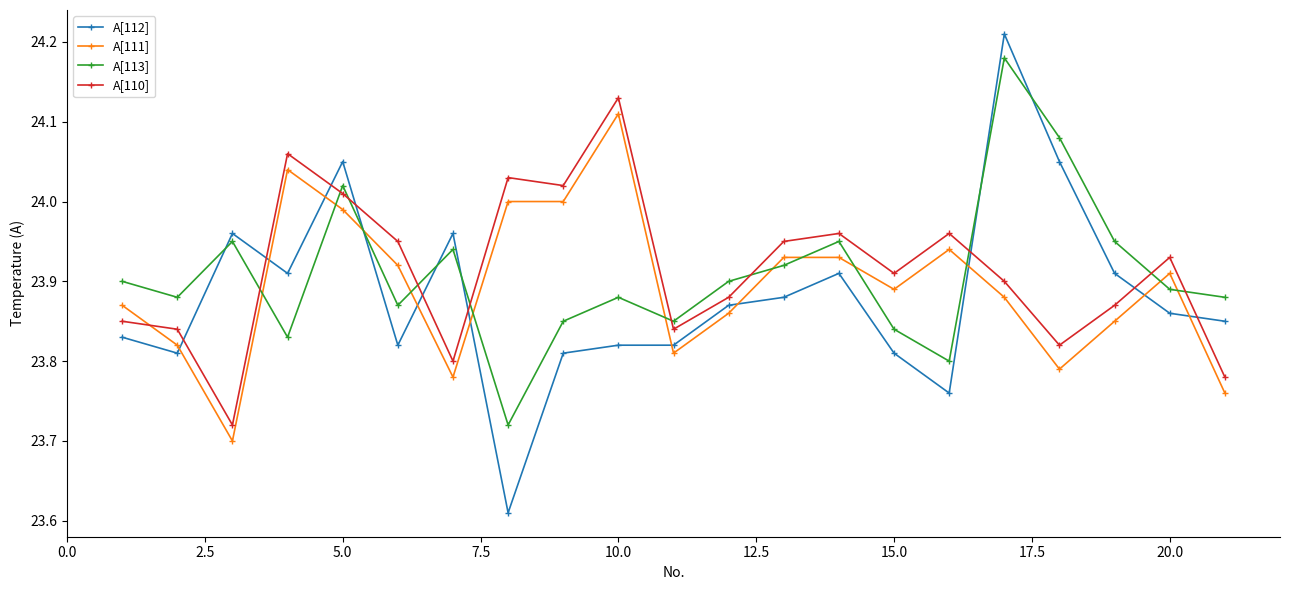

True or false: A[111] and A[113] cross at least once.

True